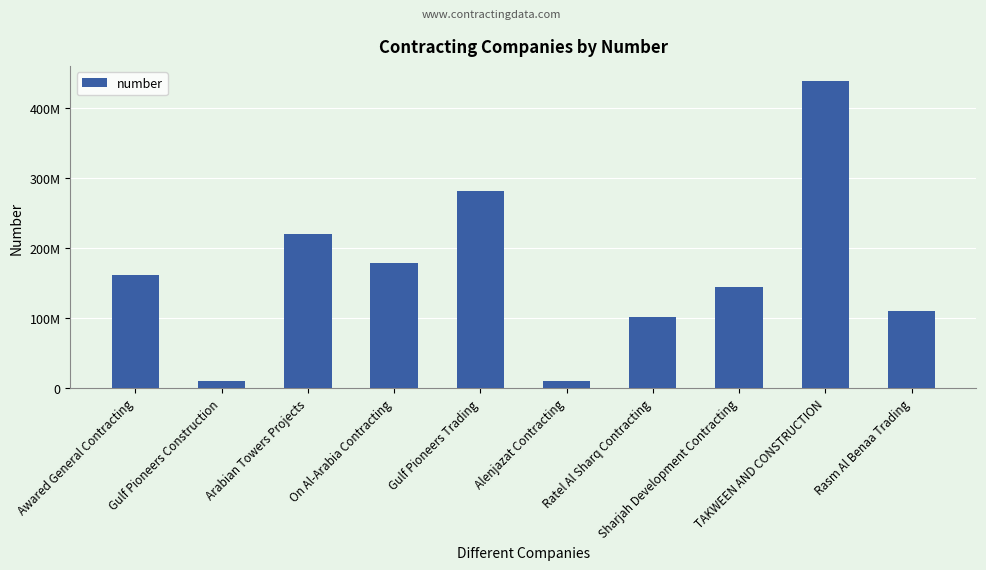

What is the sum of all values?

1653864775